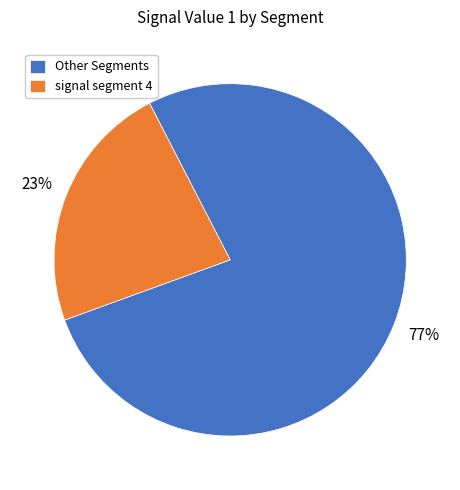

To the nearest percent, what is the difference between the signal segment 4 and Other Segments slice percentages?

54%